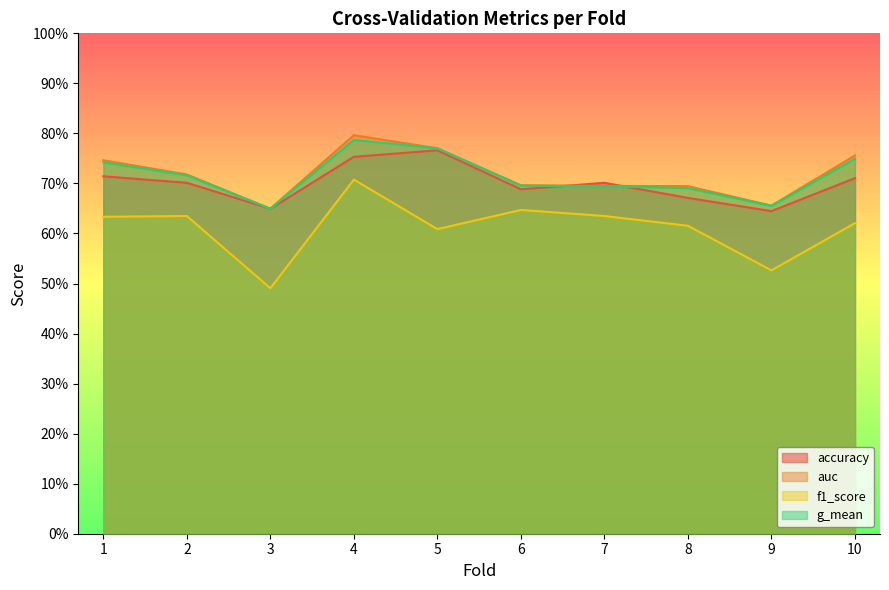

The value of auc at 4 is 0.5. True or false?

False